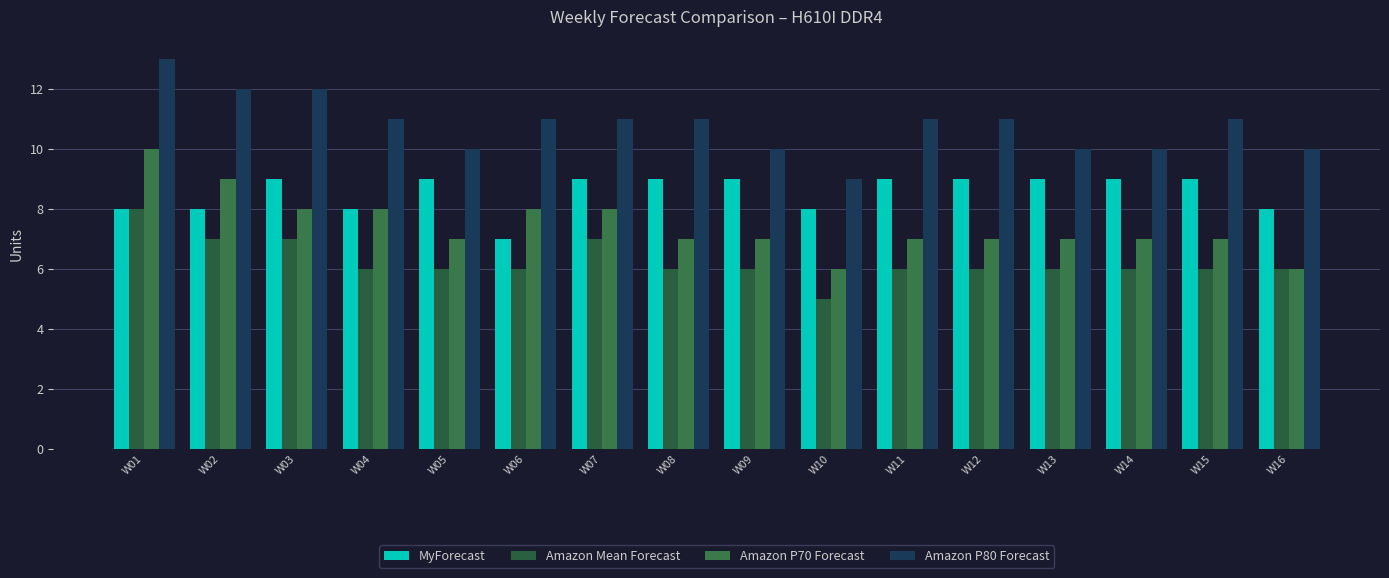

Does the chart contain any negative values?

No